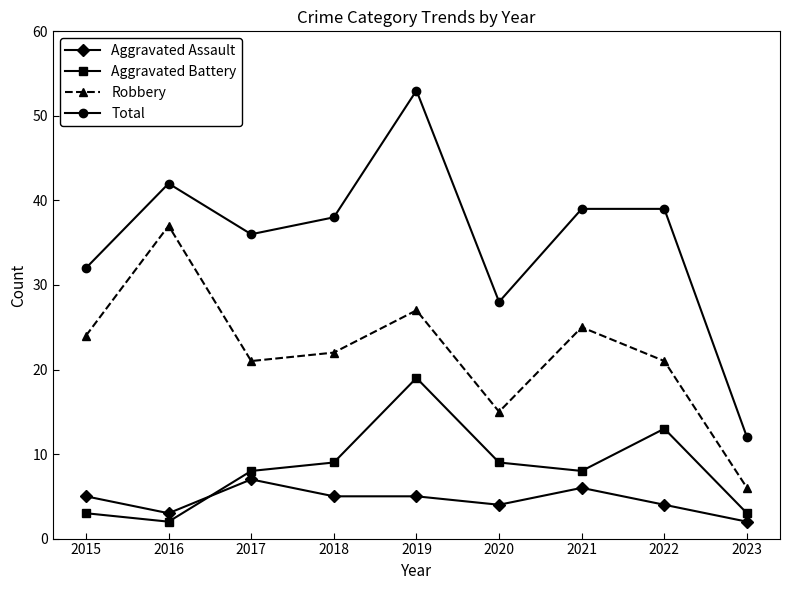

At which category does Aggravated Assault reach its first local valley?

2016